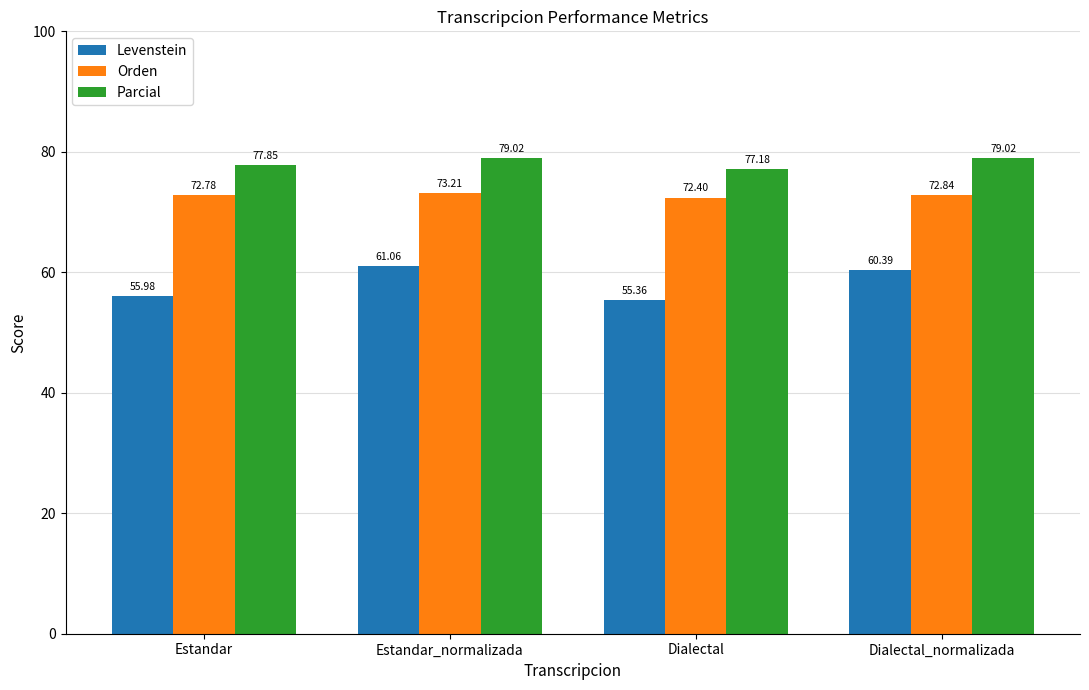

At which label is Parcial closest to 78?

Estandar